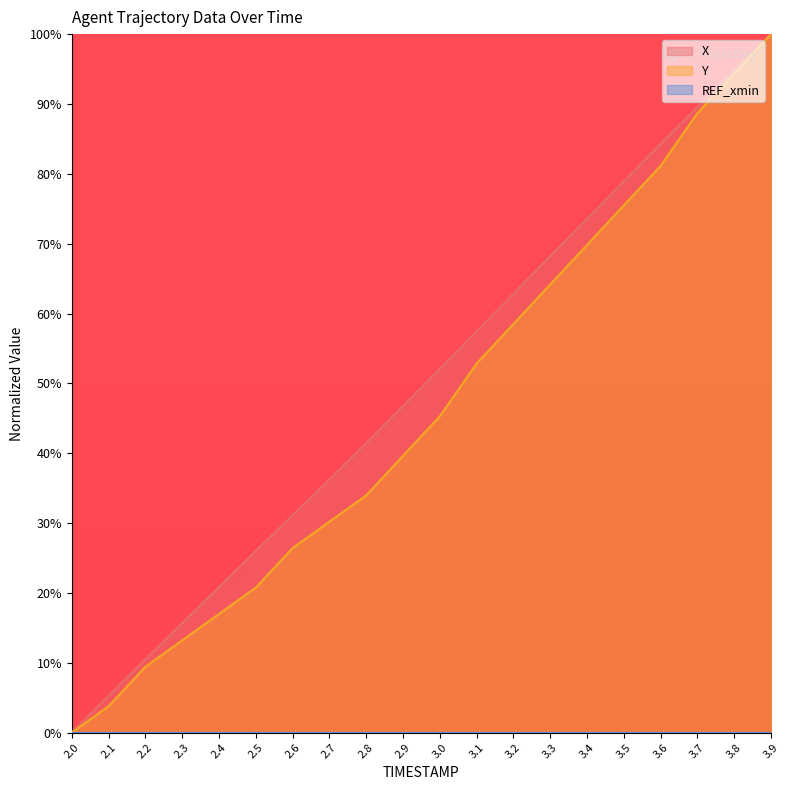

True or false: X has a value of 52.1 at 3.0.

True